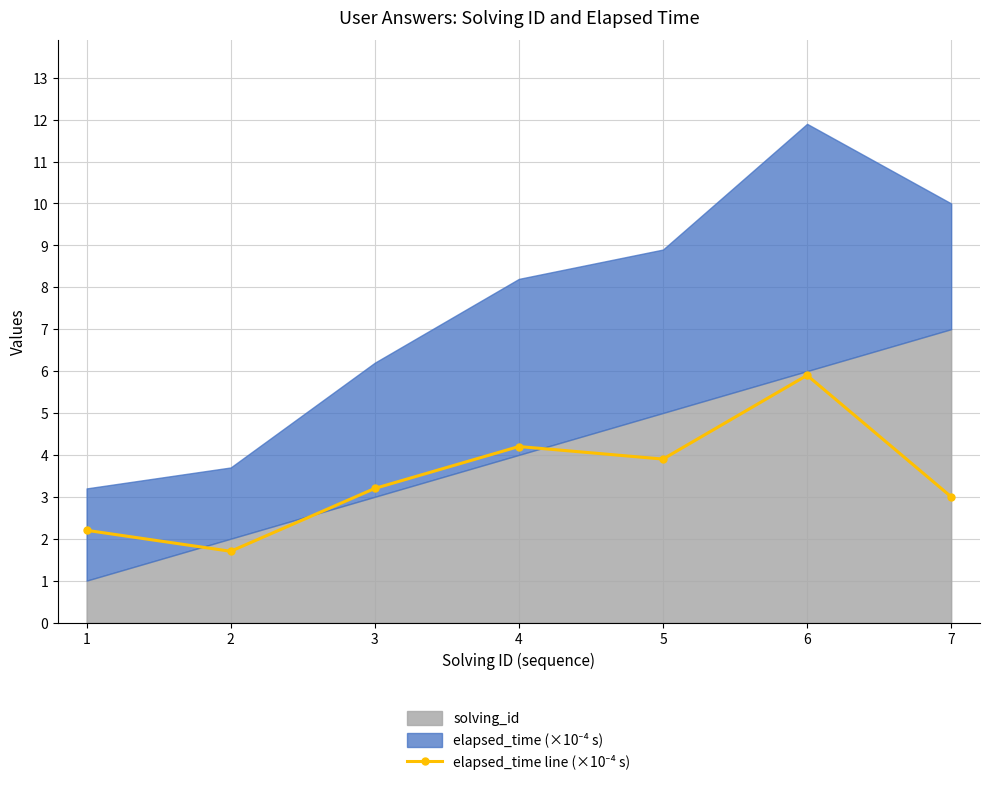

True or false: the data has more than 0 interior local peaks.

True